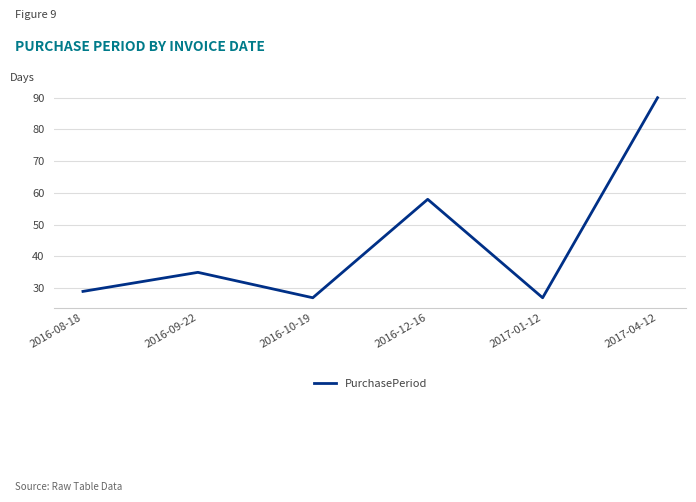

How many lines are shown in the chart?

1